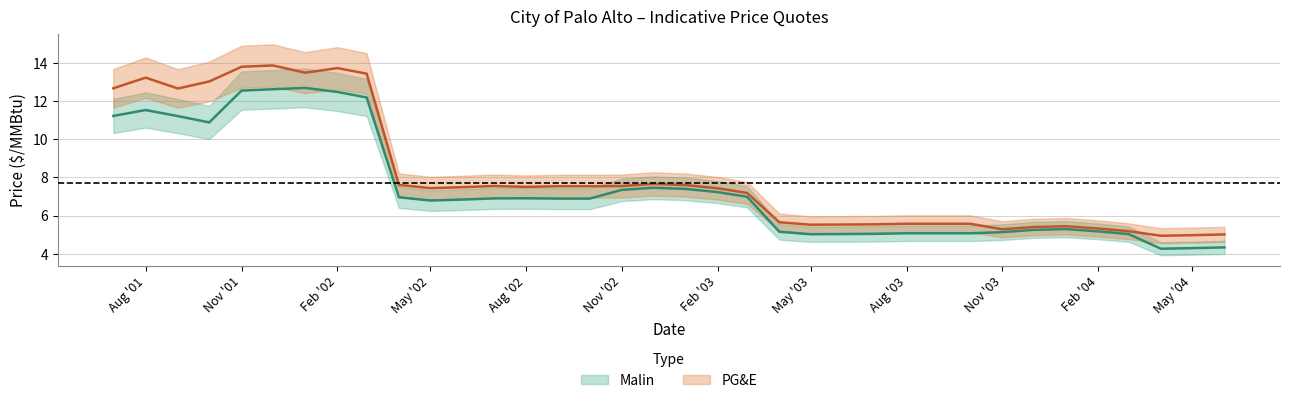

Reading left to right, list all the values displayed in this chart.

Malin: 11.2	11.5	11.2	10.9	12.6	12.6	12.7	12.5	12.2	7.0	6.8	6.8	6.9	6.9	6.9	6.9	7.3	7.5	7.4	7.2	7.0	5.2	5.0	5.0	5.0	5.1	5.1	5.1	5.1	5.2	5.3	5.2	5.0	4.3	4.3	4.3
PG&E: 12.7	13.2	12.7	13.0	13.8	13.9	13.5	13.7	13.4	7.6	7.4	7.5	7.5	7.5	7.5	7.5	7.5	7.7	7.6	7.4	7.2	5.7	5.5	5.5	5.5	5.6	5.6	5.6	5.3	5.4	5.4	5.3	5.2	4.9	5.0	5.0